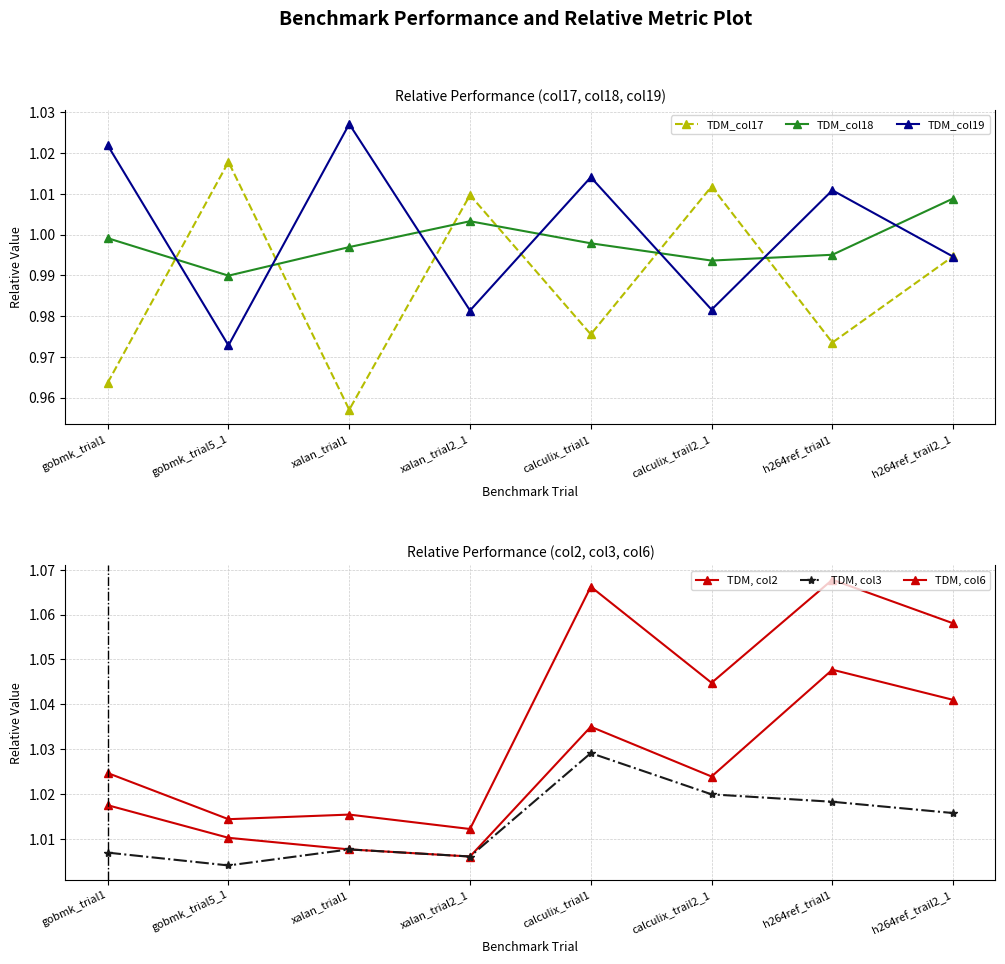

How many interior local valleys does the TDM_col17 series have?

3